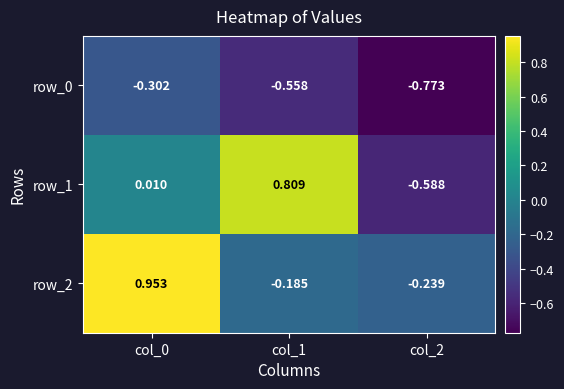

Is the value of row_0 at col_1 greater than the value of row_1 at col_0?

No